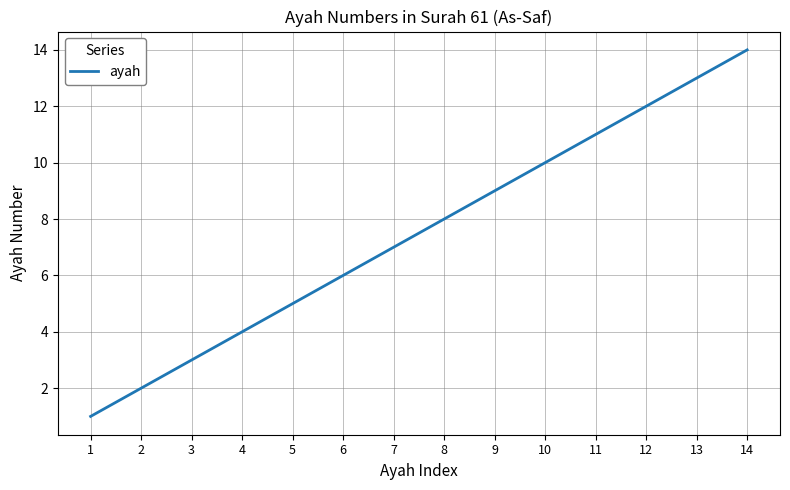

How many lines are shown in the chart?

1